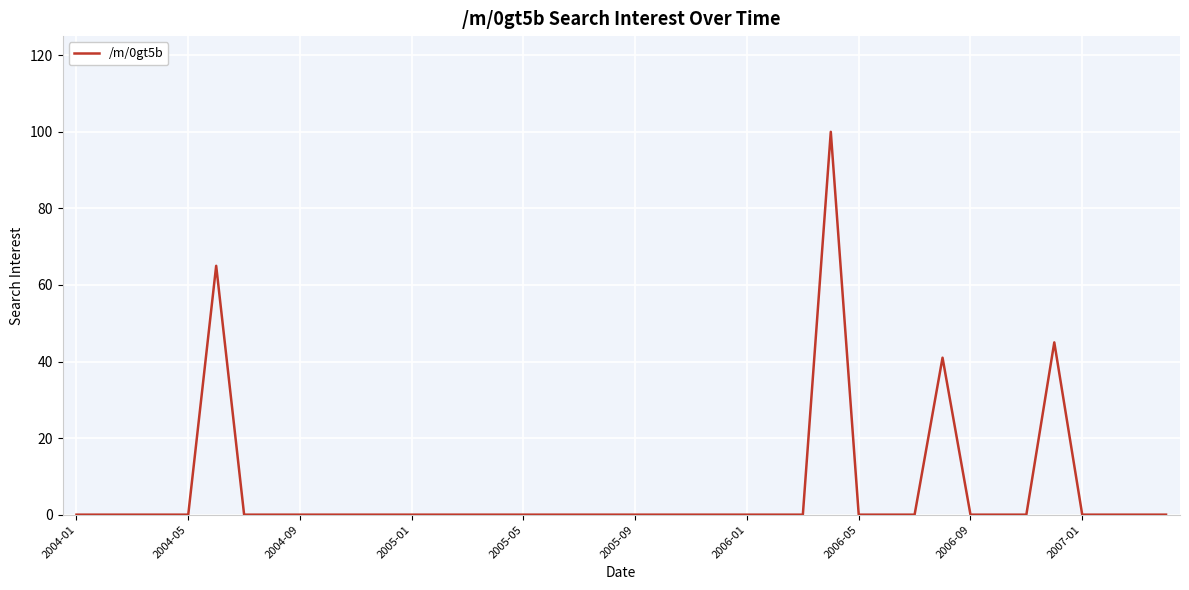

What is the greatest value displayed?

100